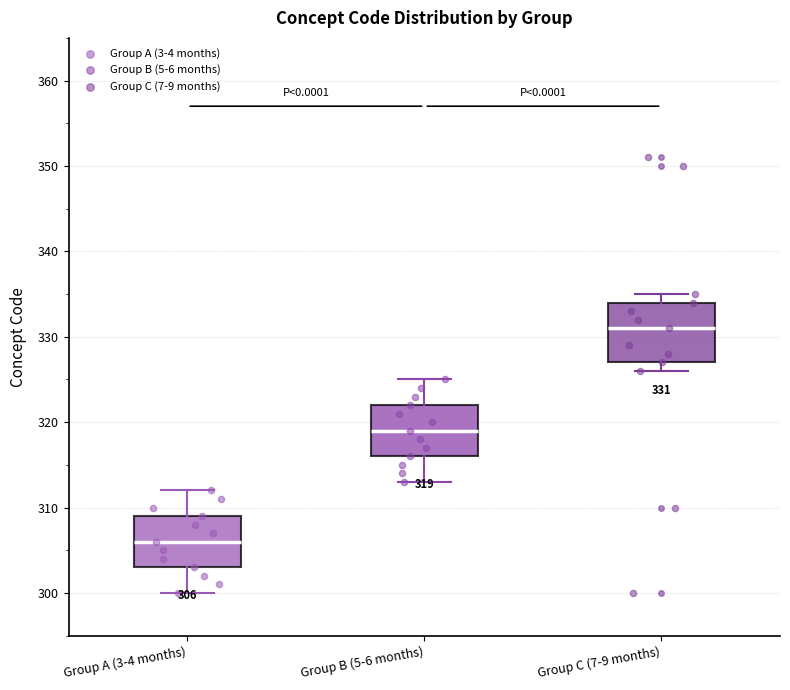

Which box has the lowest median line?

Group A (3-4 months)